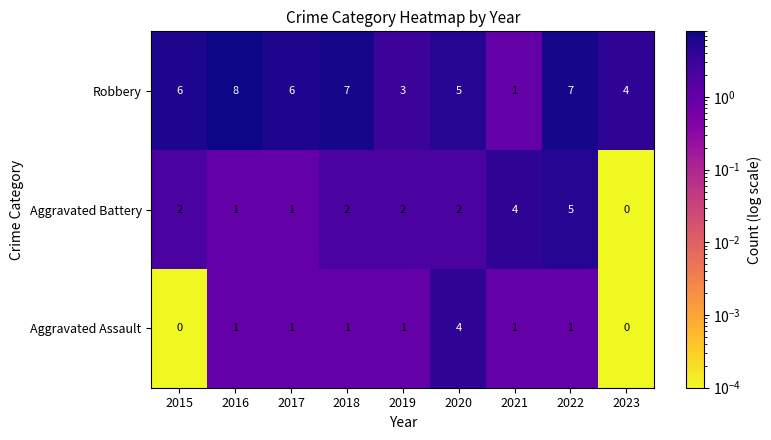

True or false: Aggravated Battery has a value of 0 at 2023.

True